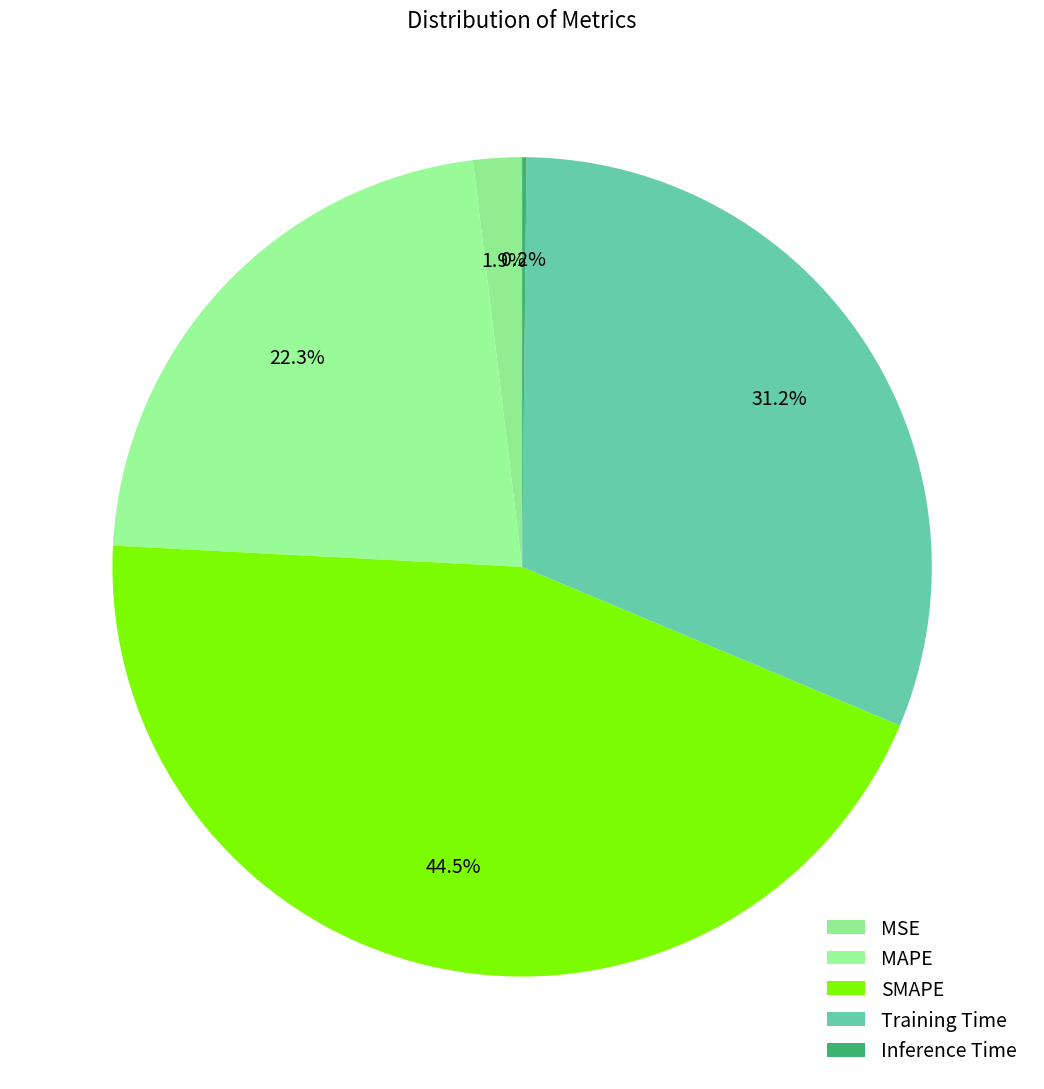

To the nearest percent, what percentage of the pie is Training Time?

31%